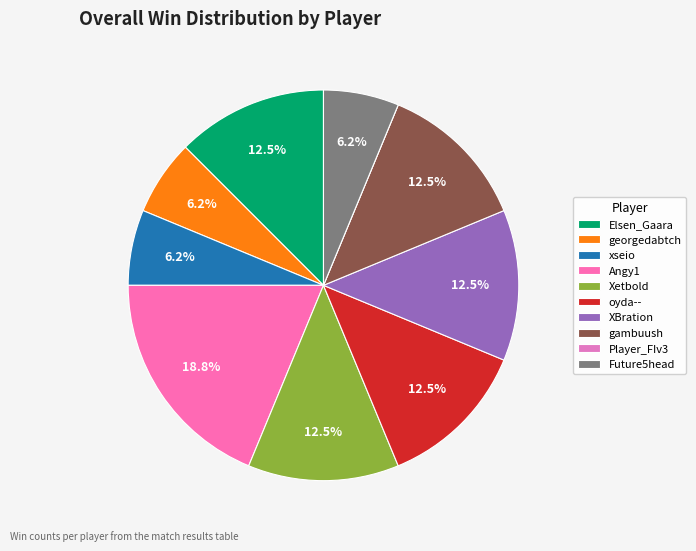

How many slices are in this pie chart?

10